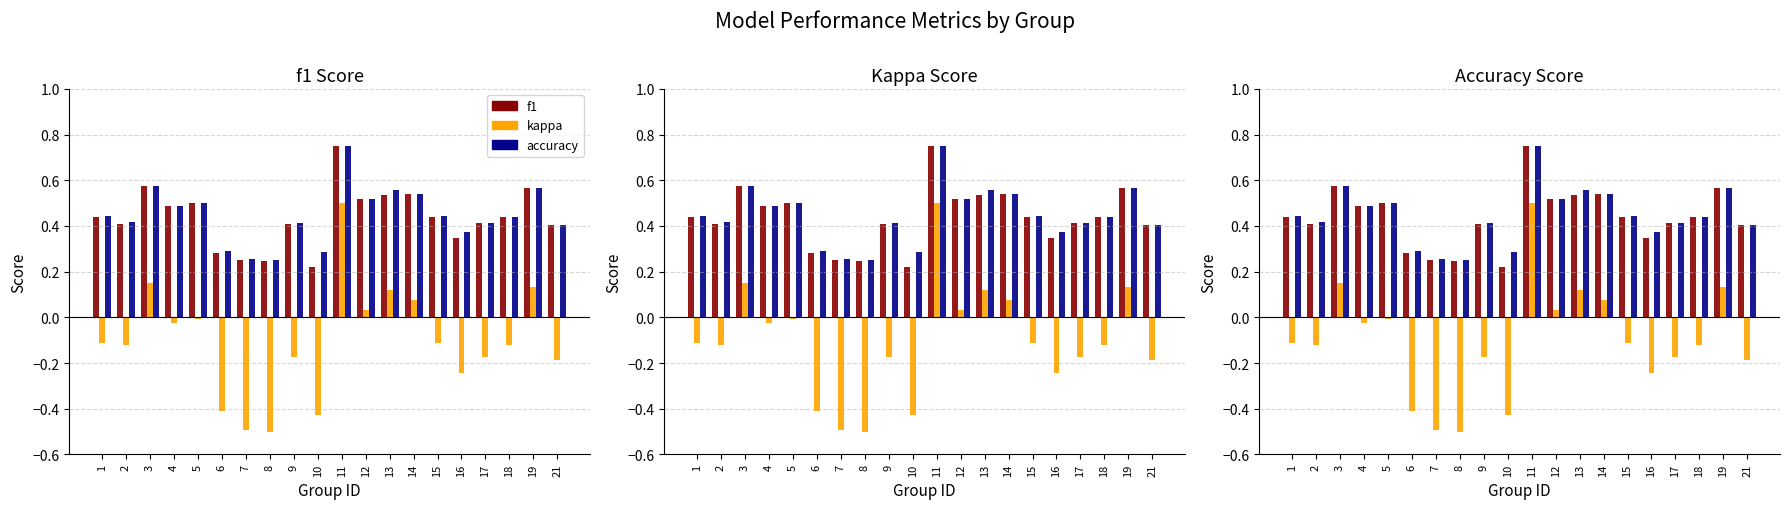

What is the difference between the maximum and minimum values in the kappa series?

1.0